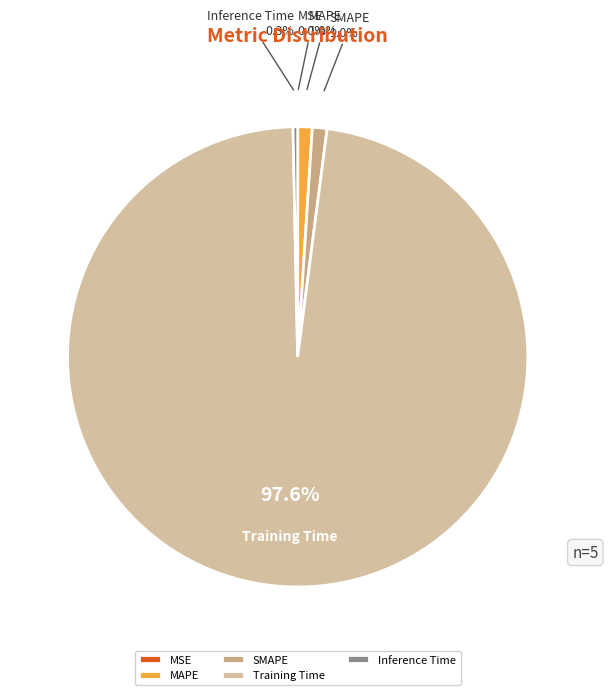

To the nearest percent, what is the average slice percentage?

20%